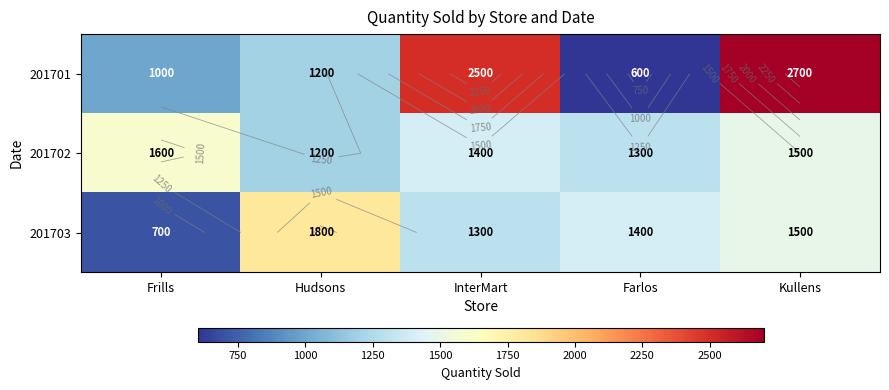

At which label is 201702 closest to 1400?

InterMart